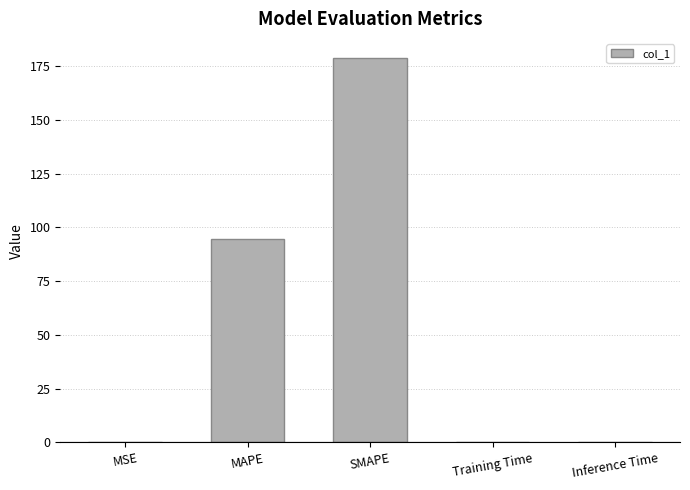

Which label corresponds to the largest value in the chart?

SMAPE